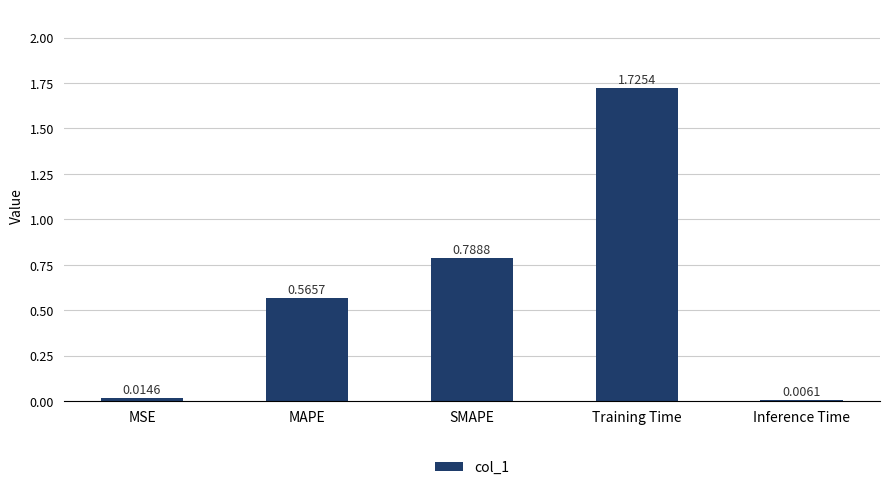

Which category has the highest value across all series?

Training Time